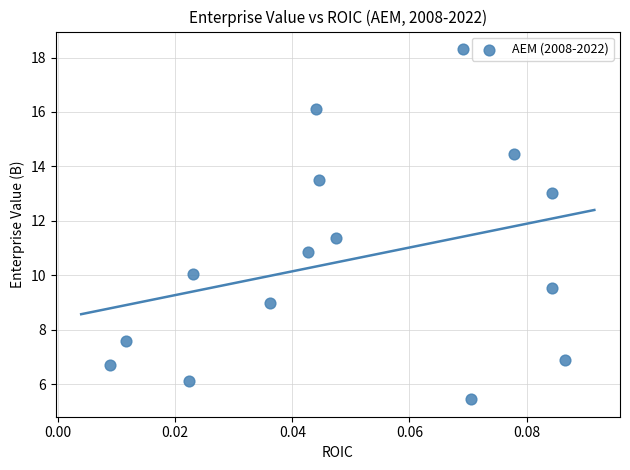

What is the range of Y values (max minus min)?

12.9